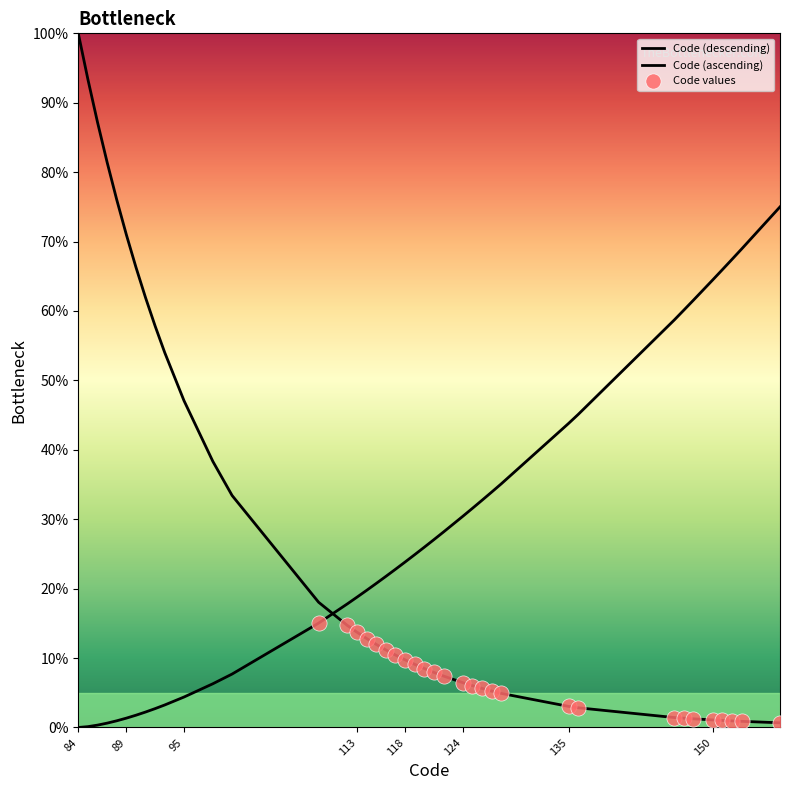

Approximately how many times larger is the value at 128 compared to 89?

26.1